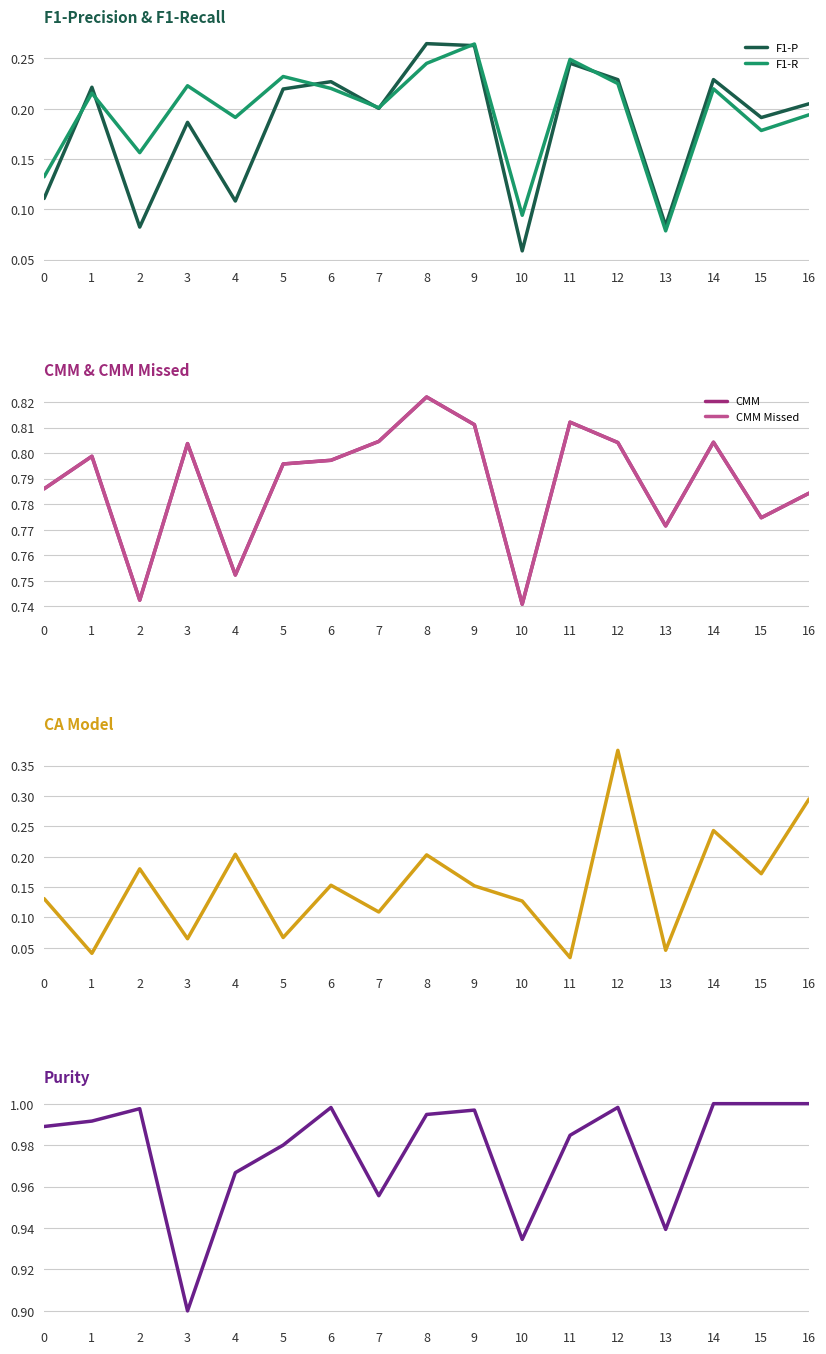

Is the value of F1-R at 2 greater than the value of CMM at 0?

No